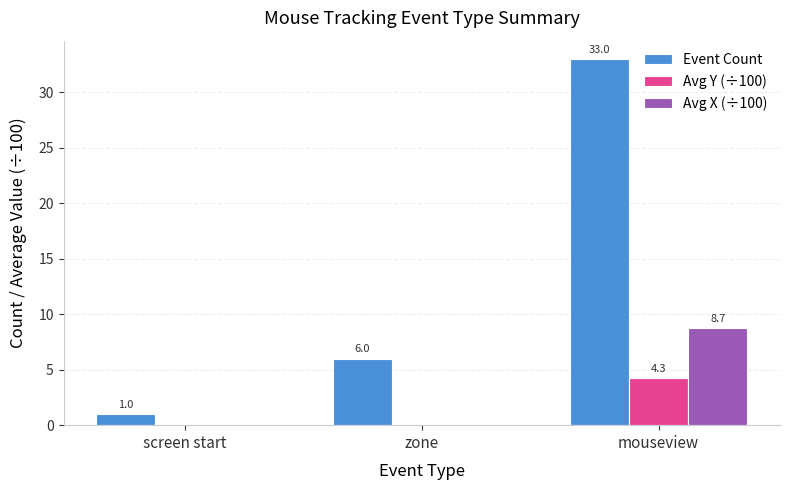

What is the greatest value displayed?

33.0